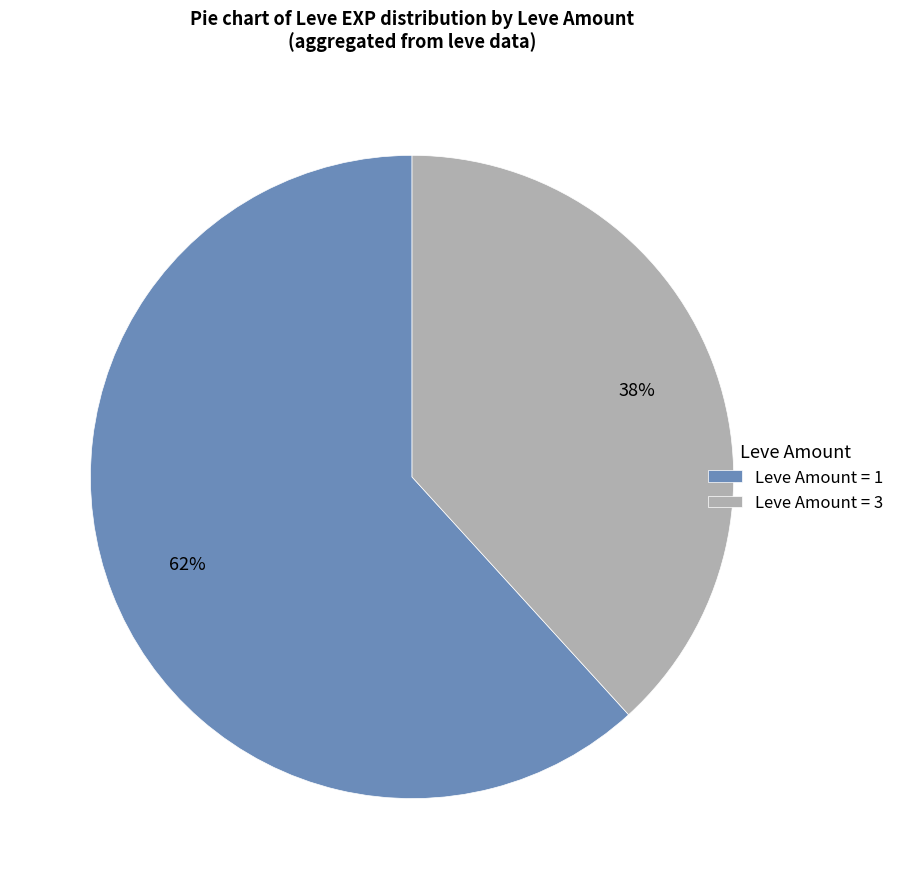

To the nearest percent, what percentage of the pie is Leve Amount = 1?

62%